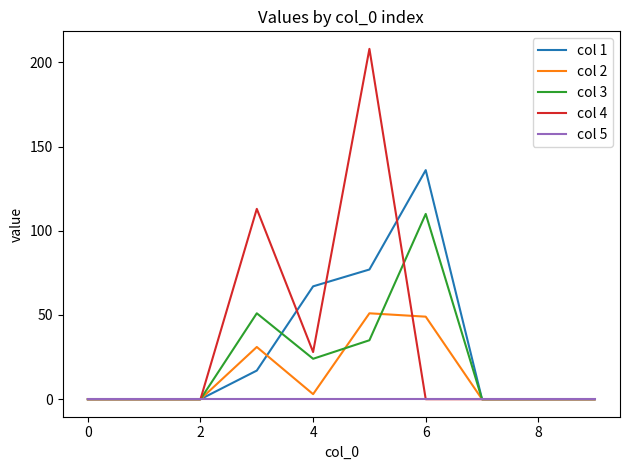

What is the greatest value displayed?

208